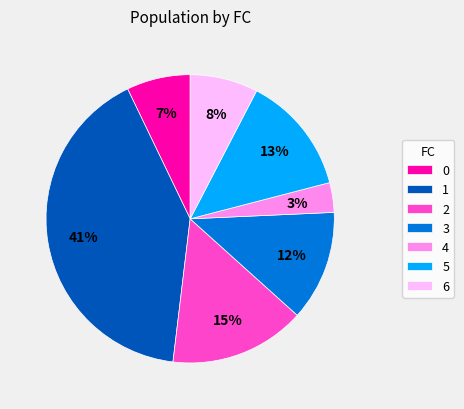

Between 3 and 0, which is larger?

3